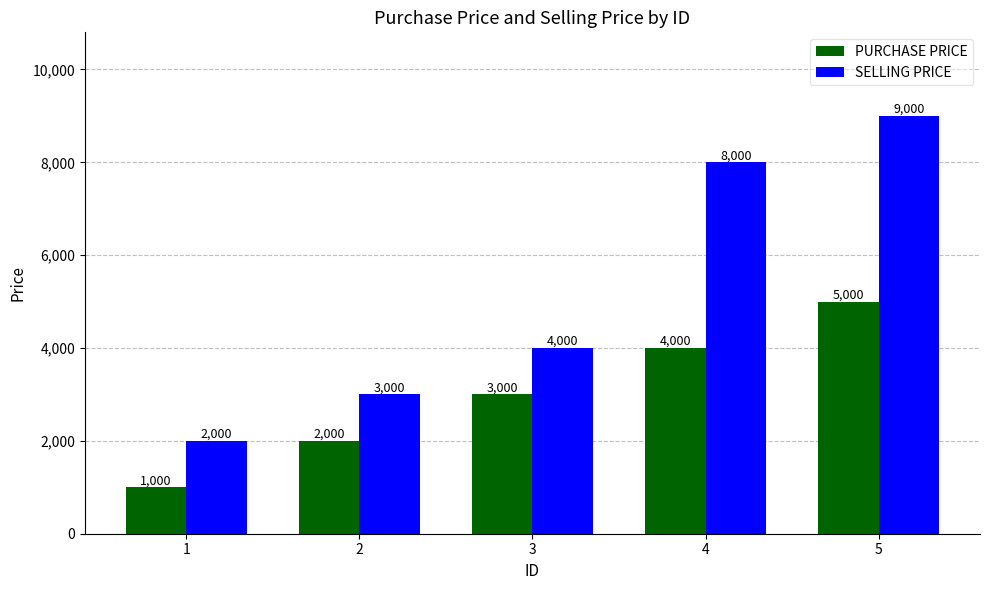

How many bars are there in total?

10